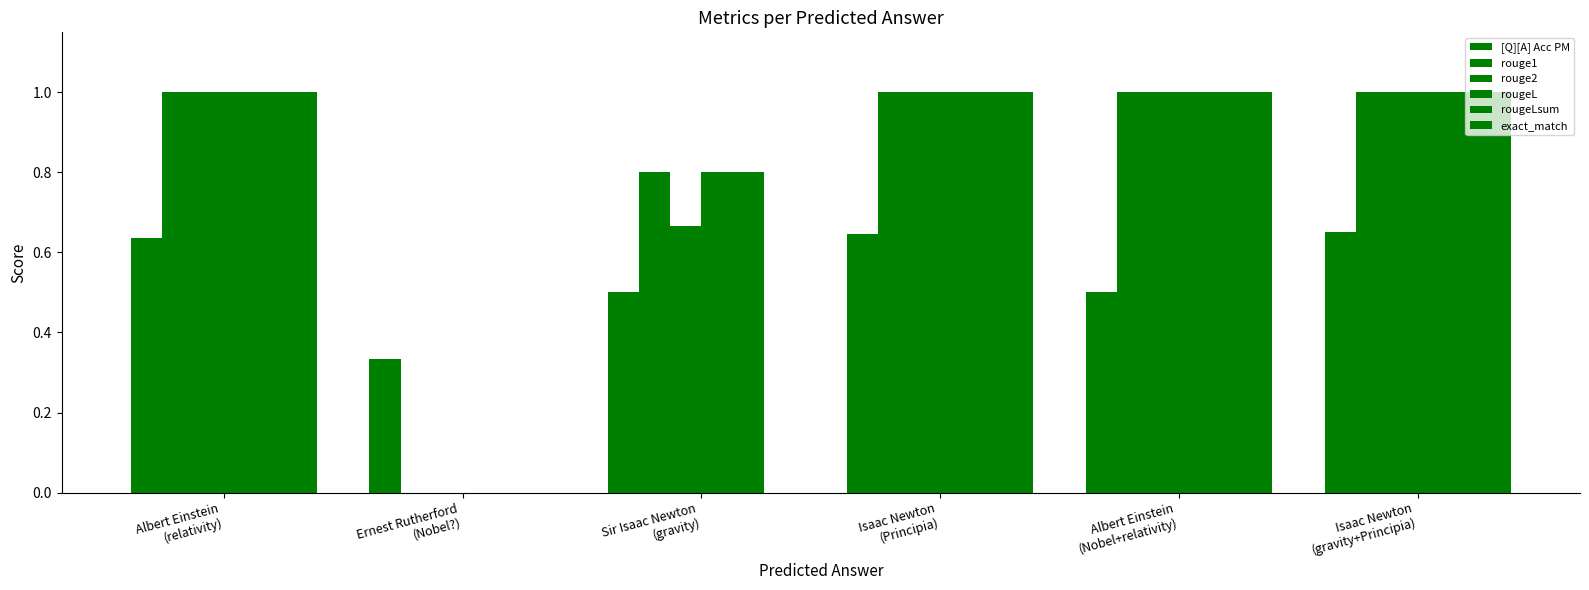

What is the difference between the maximum and second lowest values in the rougeLsum series?

0.2